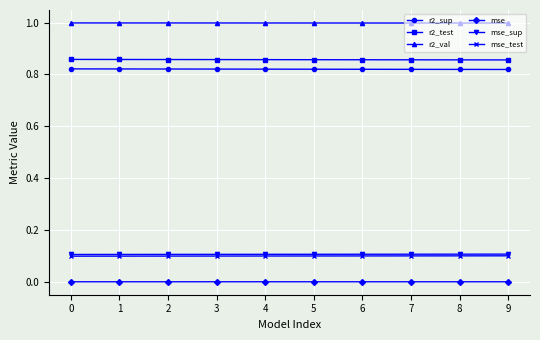

True or false: mse_sup and mse cross at least once.

False